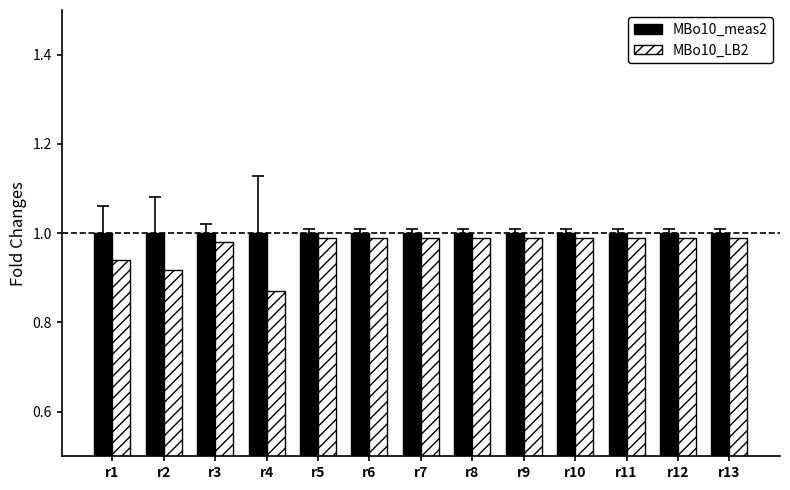

True or false: MBo10_meas2 has a value of 1.0 at r9.

True